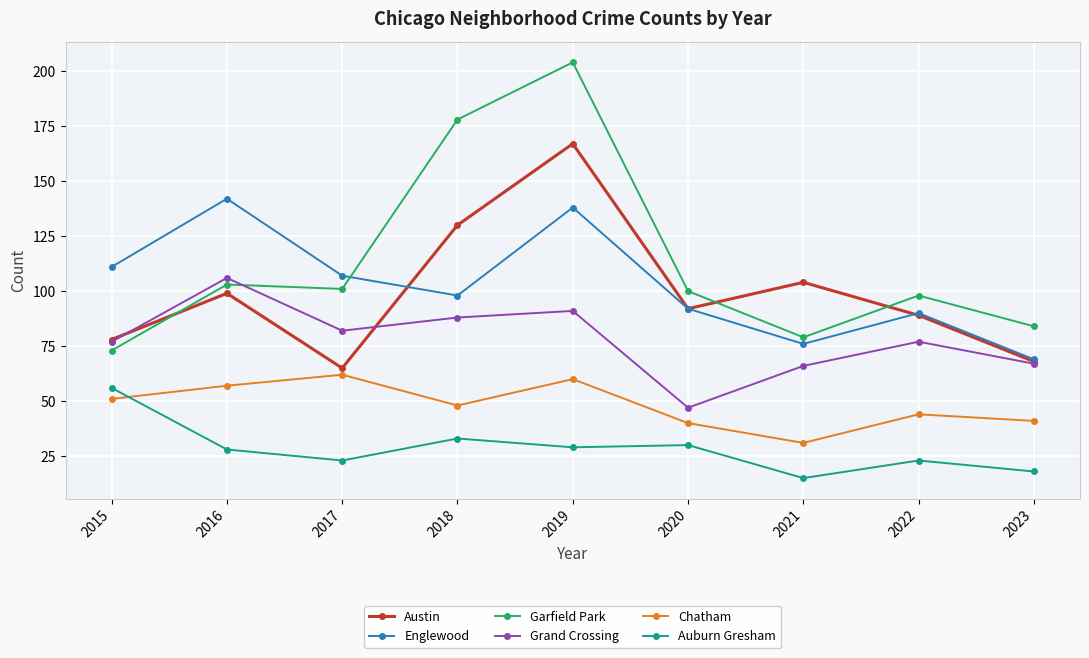

In Garfield Park, how many points are higher than both neighbors (excluding endpoints)?

3